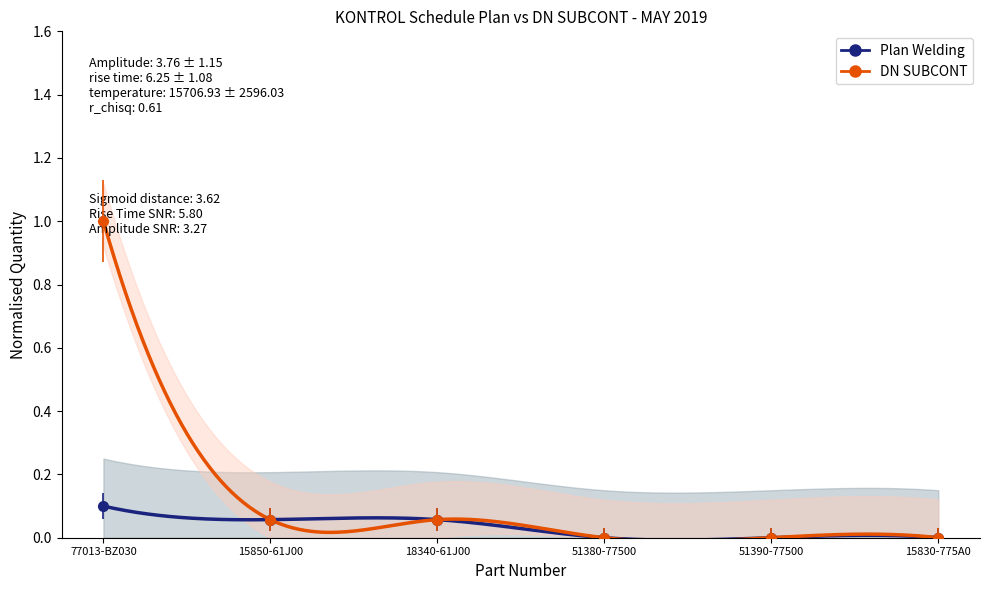

True or false: DN SUBCONT and Plan Welding cross at least once.

False